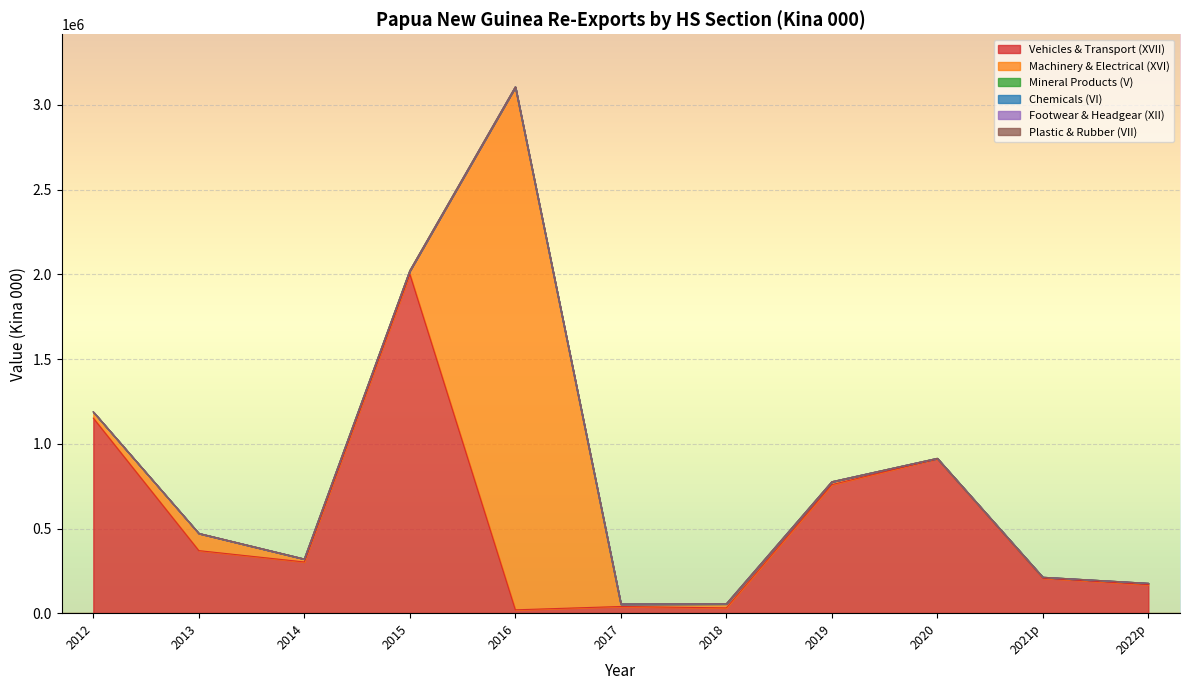

What is the label of the 6th point from the left?

2017